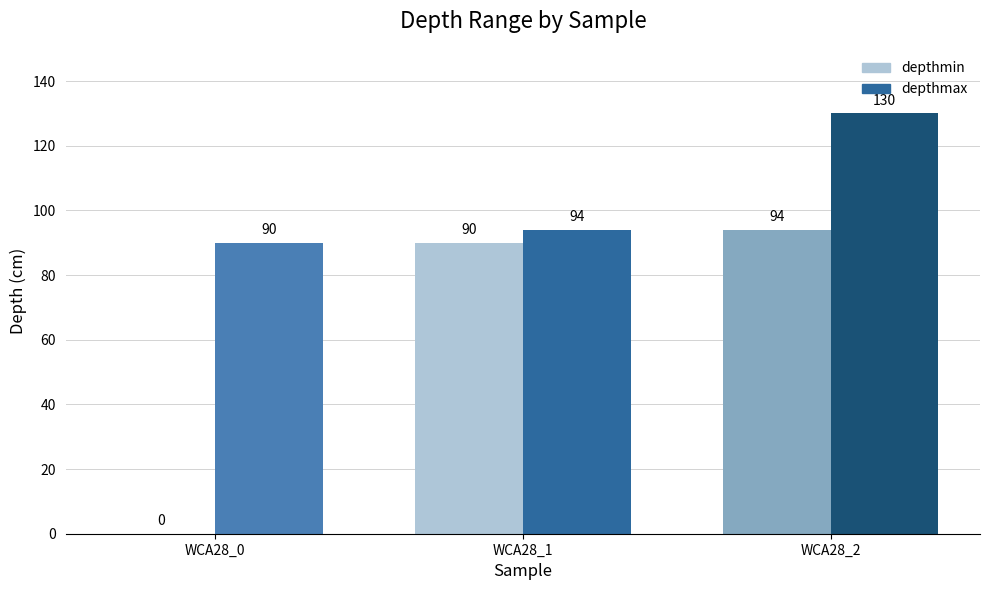

What is the average value of the depthmax series?

105